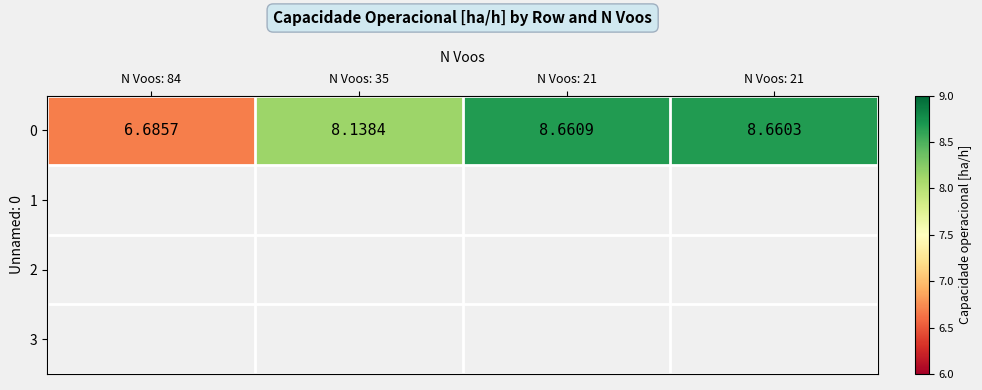

Where is the data nearest to the value 7?

N Voos: 84